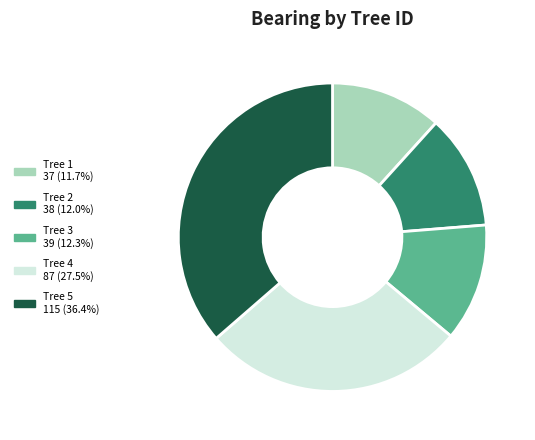

How many segments does this pie chart have?

5